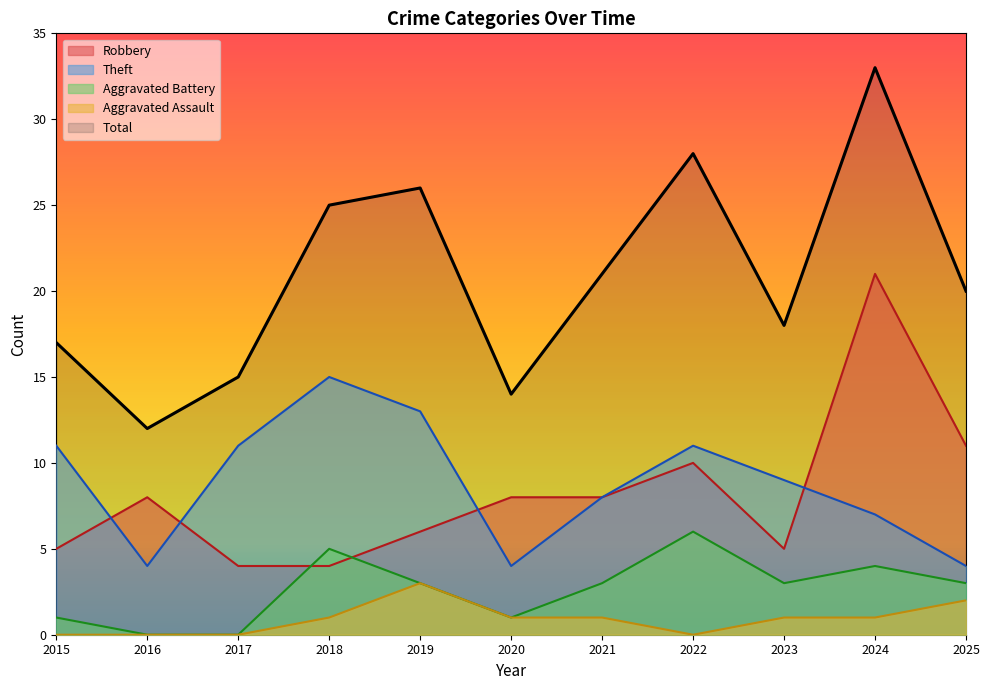

True or false: Aggravated Assault has more than 1 points higher than both neighbors.

False